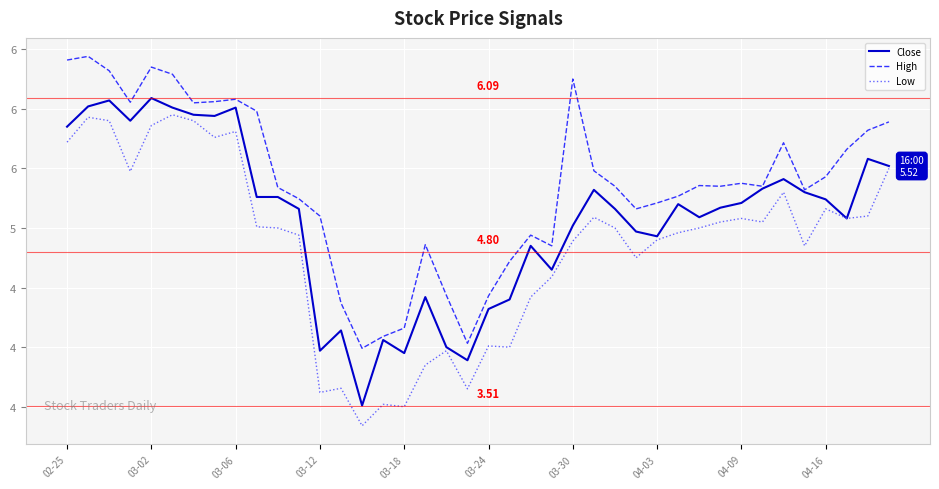

What are all the series names shown in the legend?

Close, High, Low